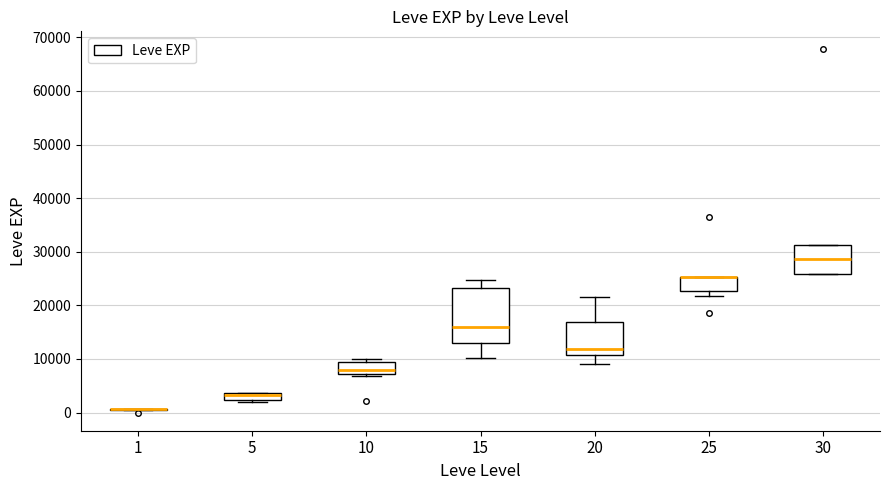

Which box is the tallest, from its lower edge to its upper edge?

15